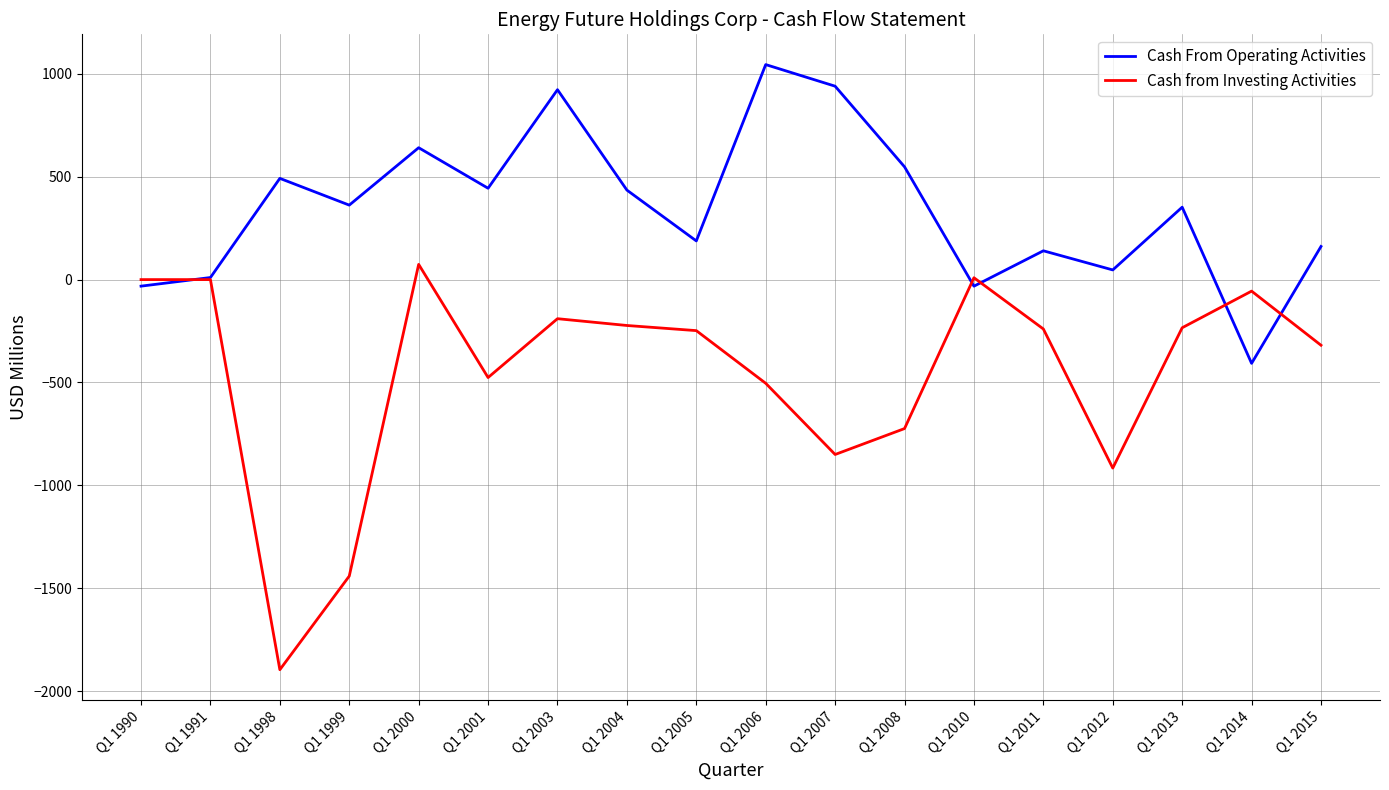

Which category has the lowest value in the Cash From Operating Activities series?

Q1 2014